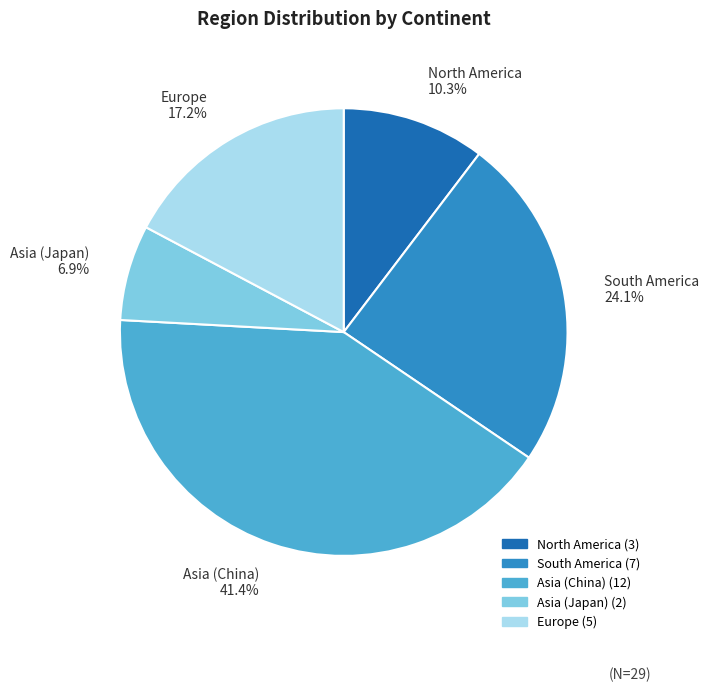

Rank the categories by value from highest to lowest.

Asia (China), South America, Europe, North America, Asia (Japan)